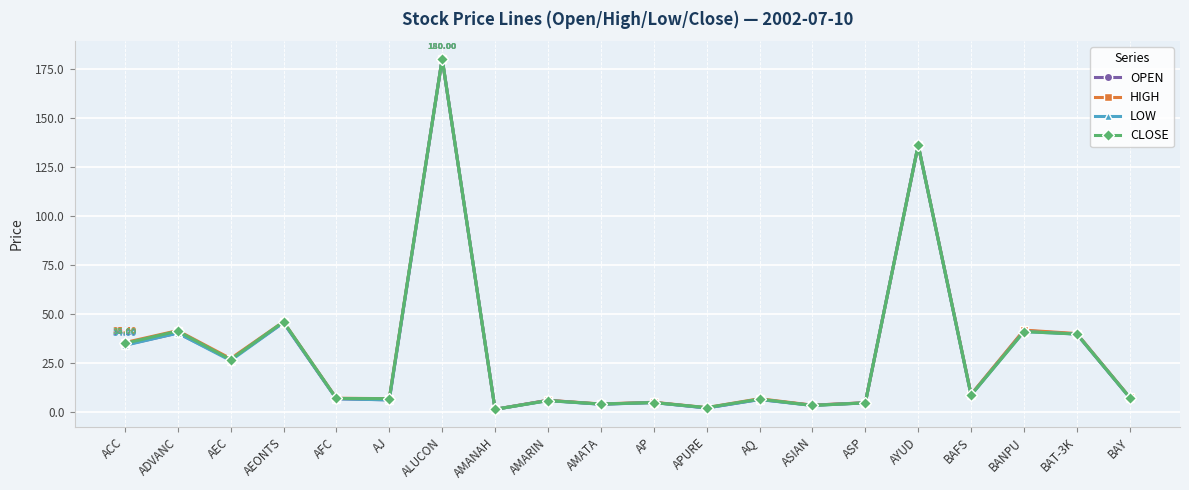

What is the difference between the maximum and minimum values in the LOW series?

178.6